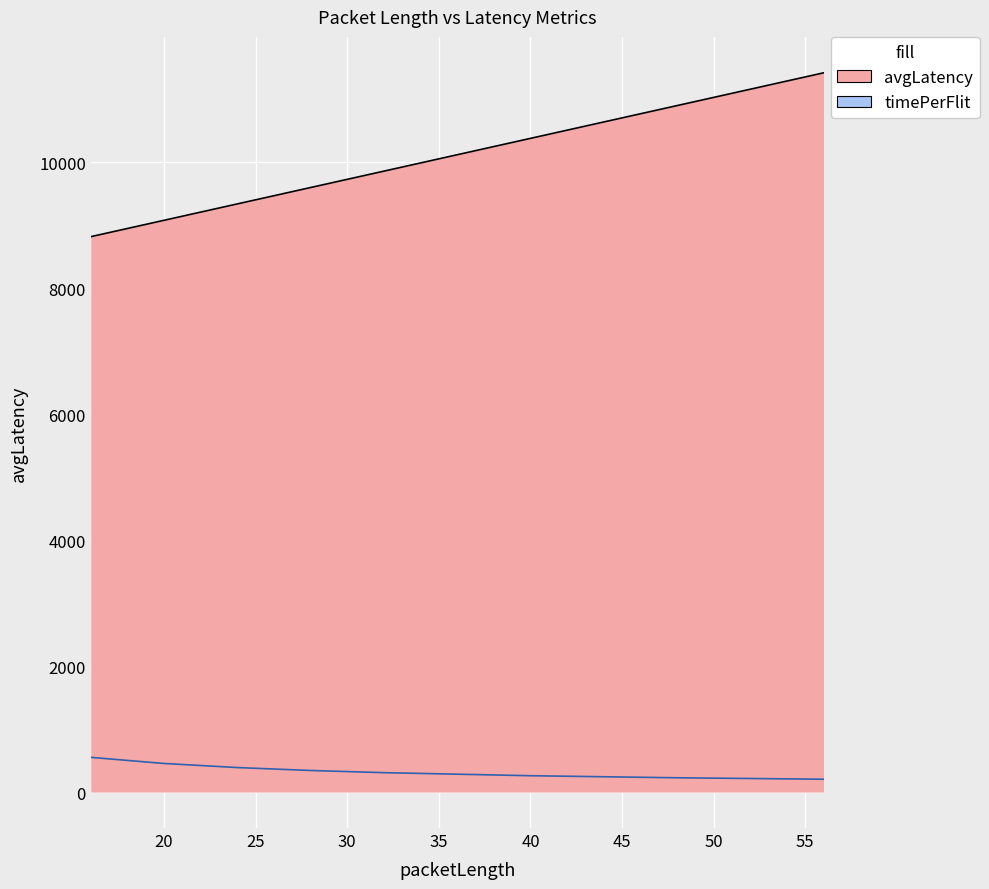

List the series in order of their overall mean, lowest first.

timePerFlit, avgLatency